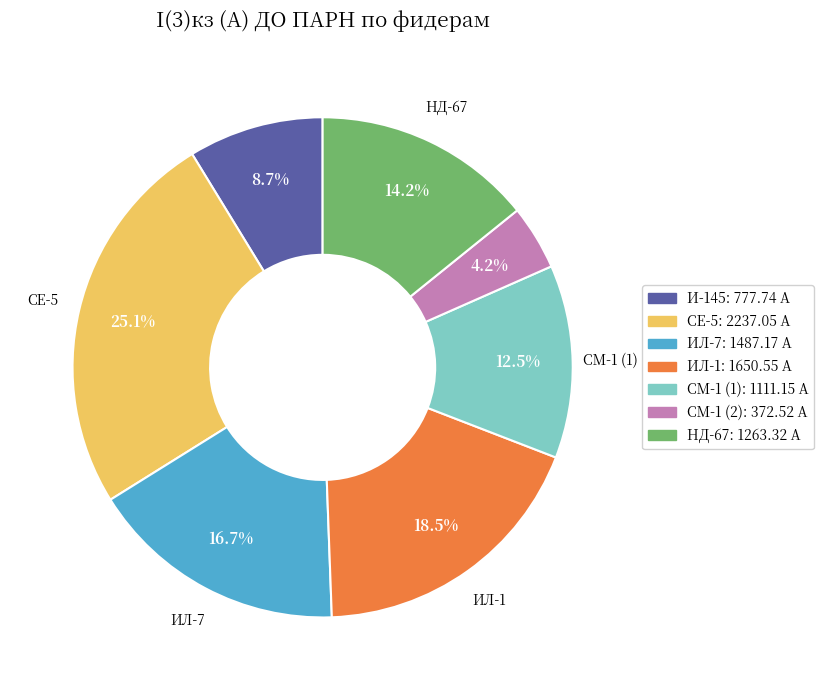

To the nearest percent, what is the difference between the НД-67 and СЕ-5 slice percentages?

11%